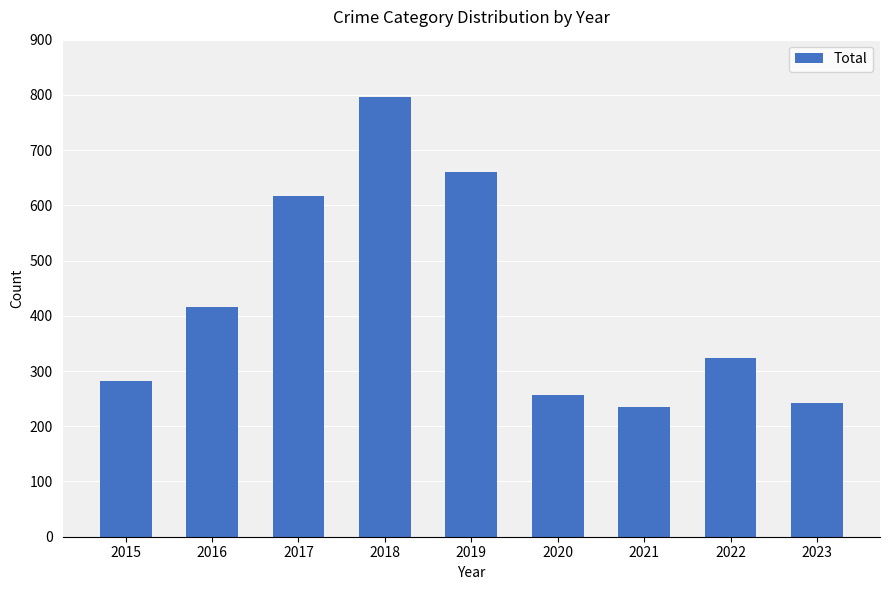

Reading left to right, extract all data points from this chart.

2015=282	2016=416	2017=617	2018=797	2019=660	2020=257	2021=235	2022=324	2023=243